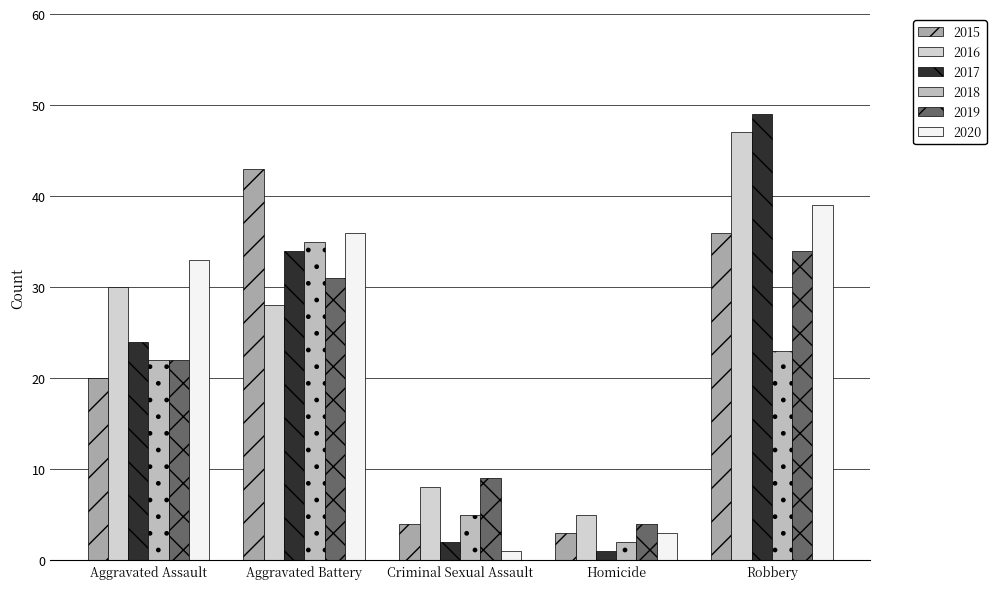

How many data points in 2020 are less than 33?

2